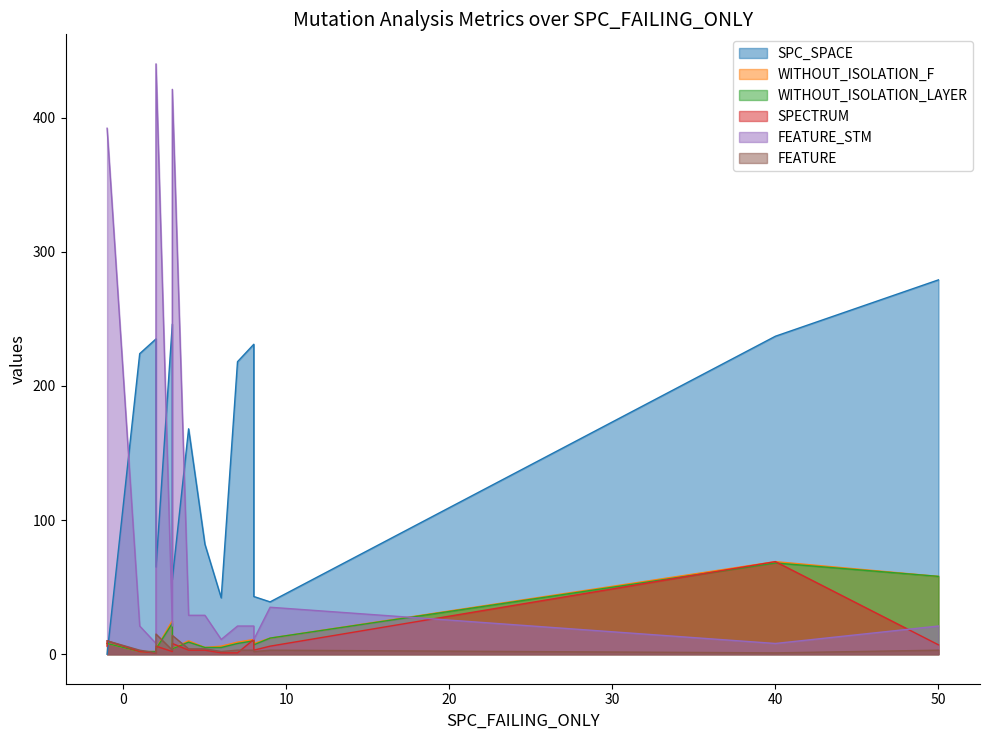

True or false: SPECTRUM and SPC_SPACE cross at least once.

True